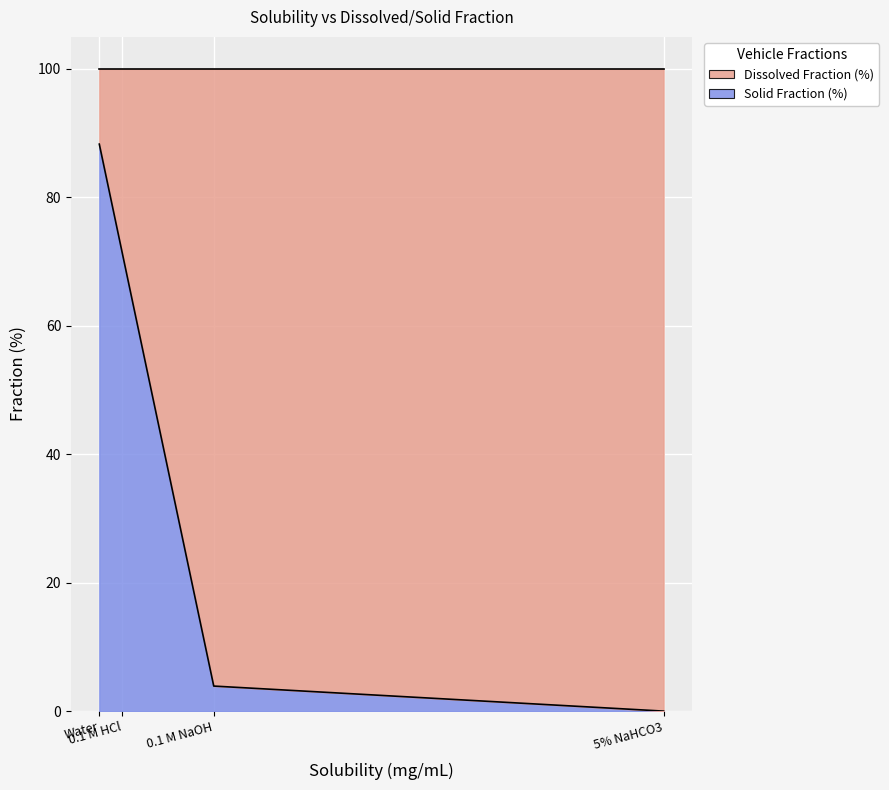

Is it true that the value at Water is 22.7?

False